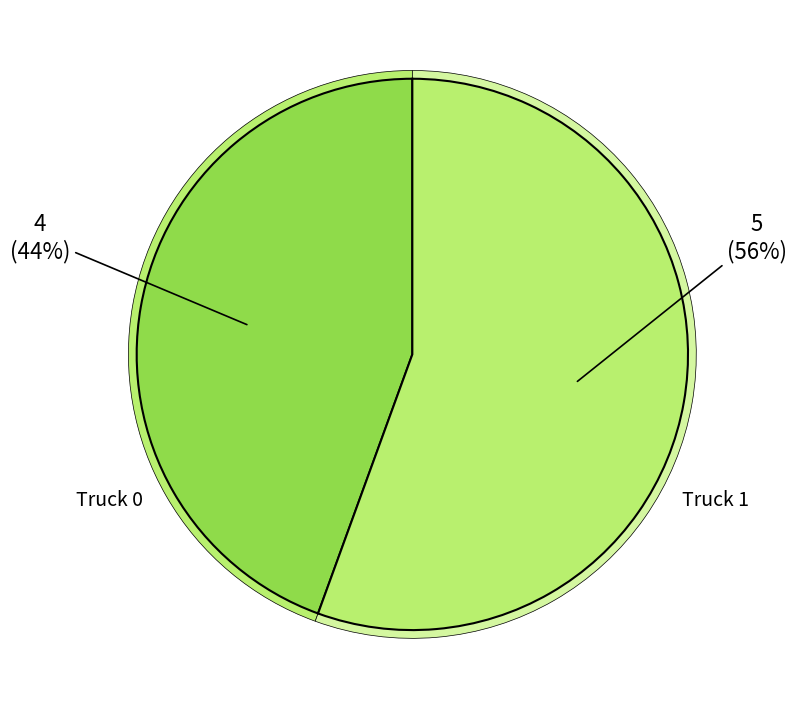

How many segments does this pie chart have?

2